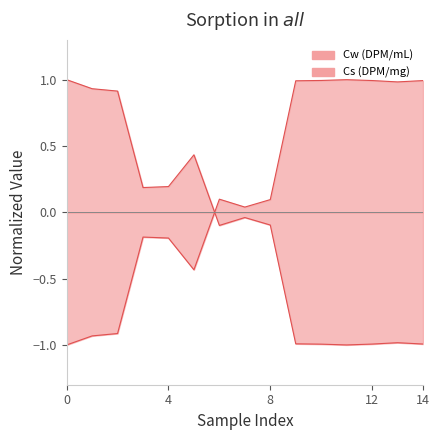

What is the sum of all Cw (DPM/mL) values?

-2.5